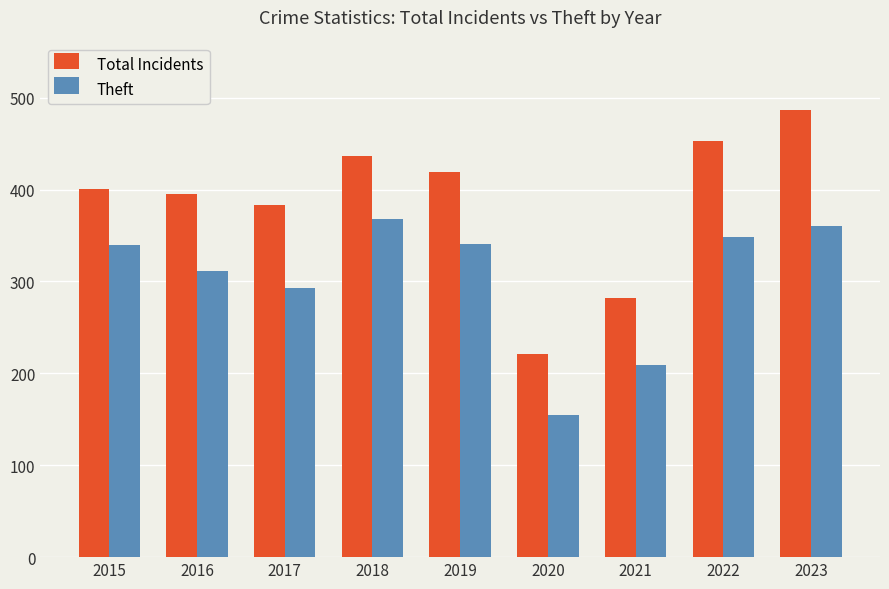

Is it true that Theft equals 311 at 2016?

True